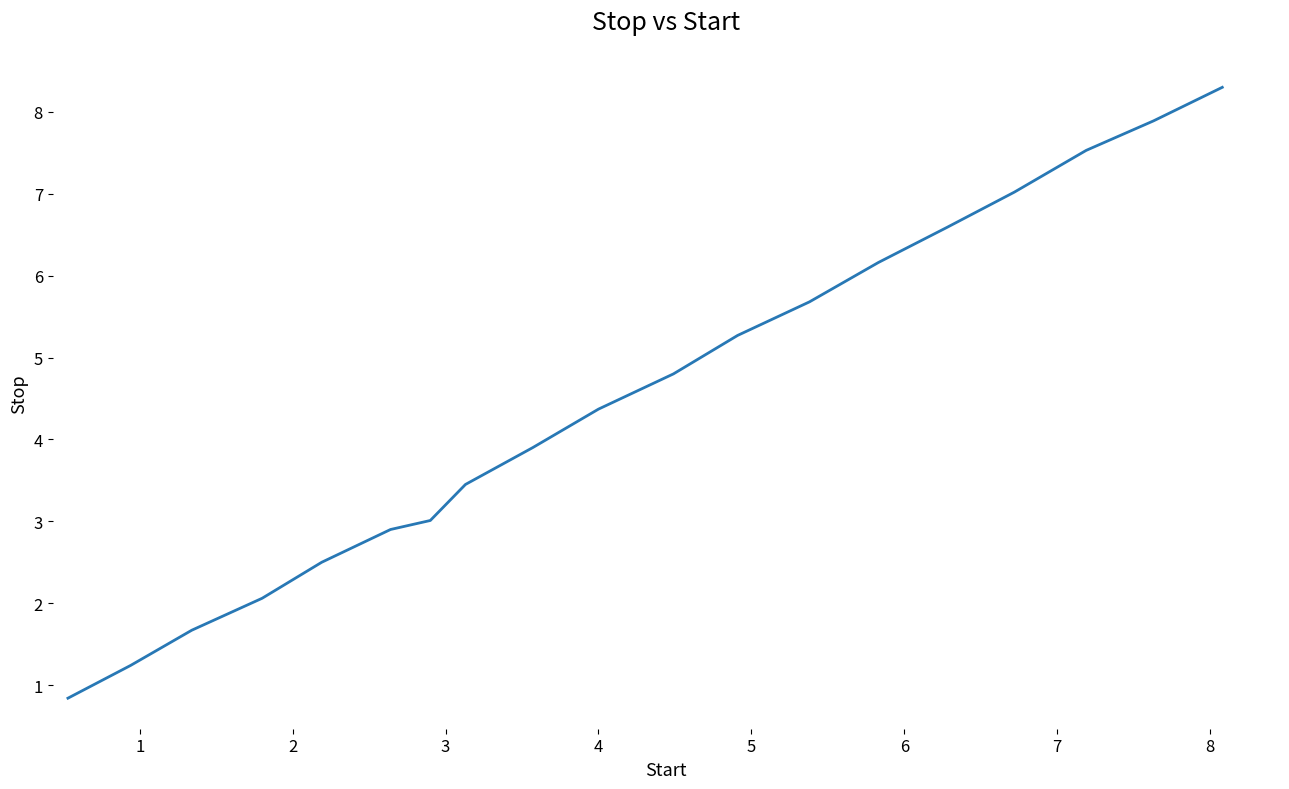

True or false: there are more than 0 points higher than both neighbors.

False